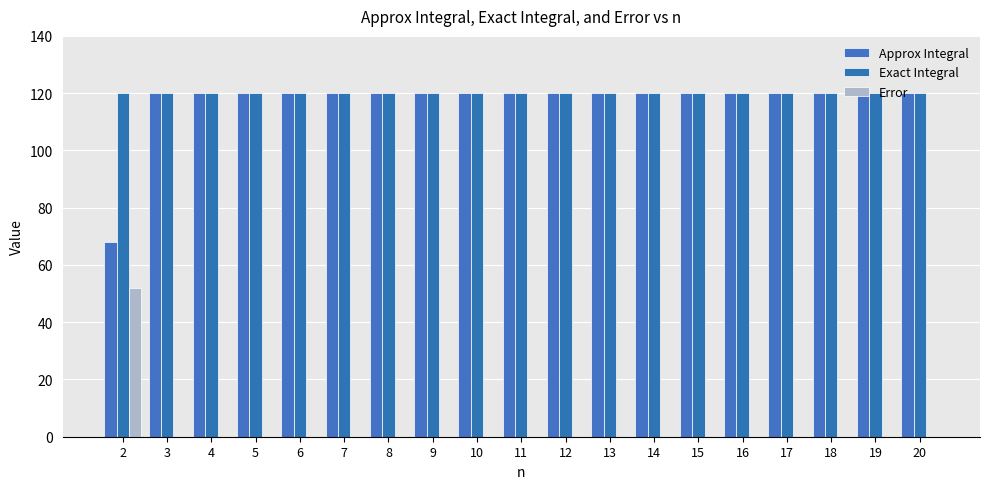

What is the approximate value of Approx Integral at 6?

120